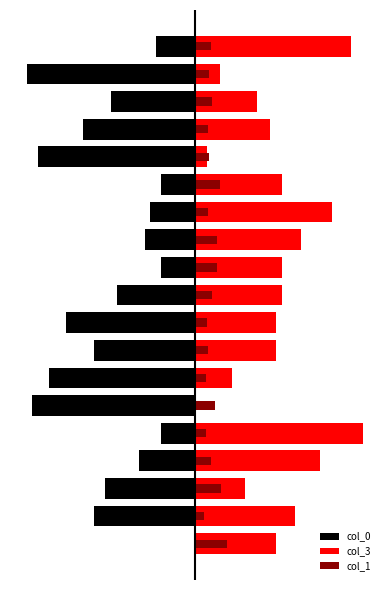

Which has a higher value, 7 or 11?

11